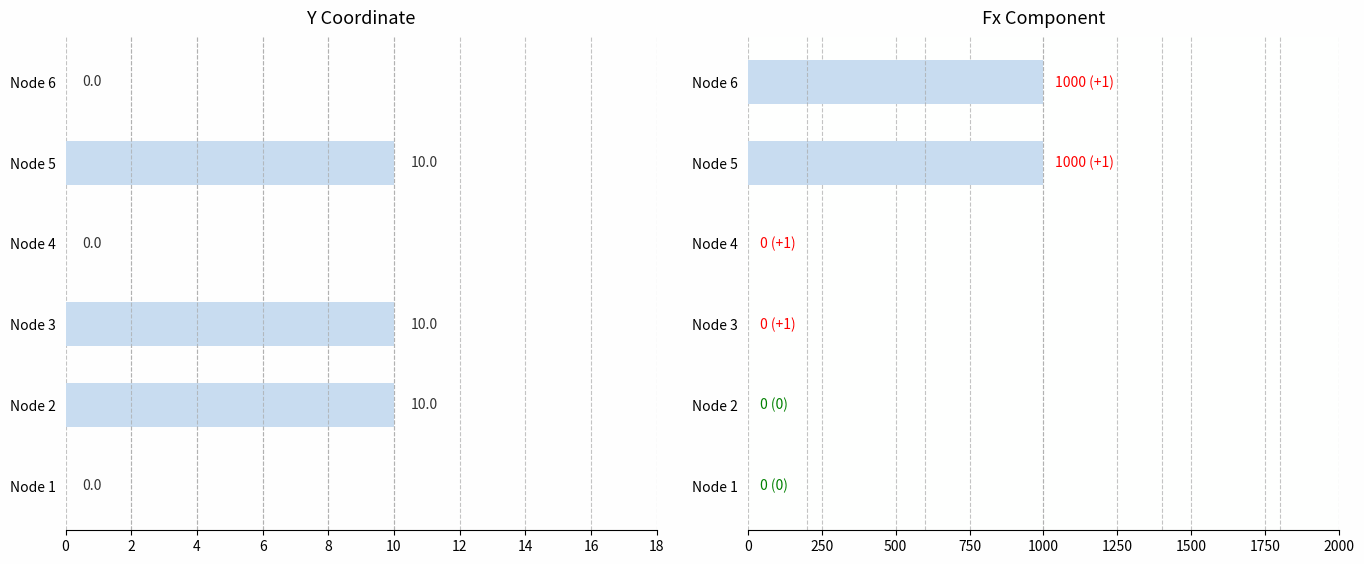

Is the value of Fx component at Node 6 greater than the value of y coordinate at Node 2?

Yes